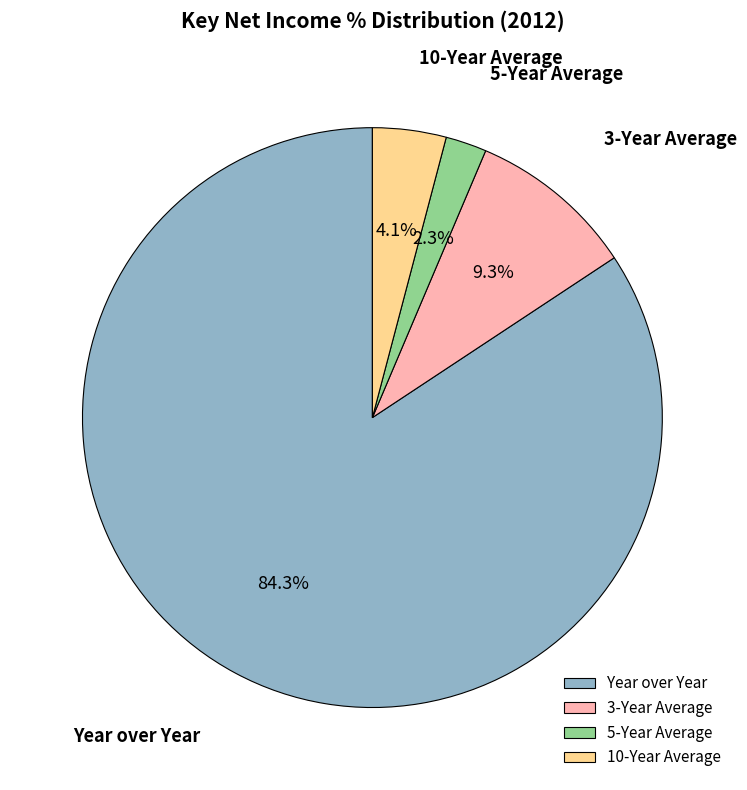

Between 3-Year Average and 10-Year Average, which is larger?

3-Year Average